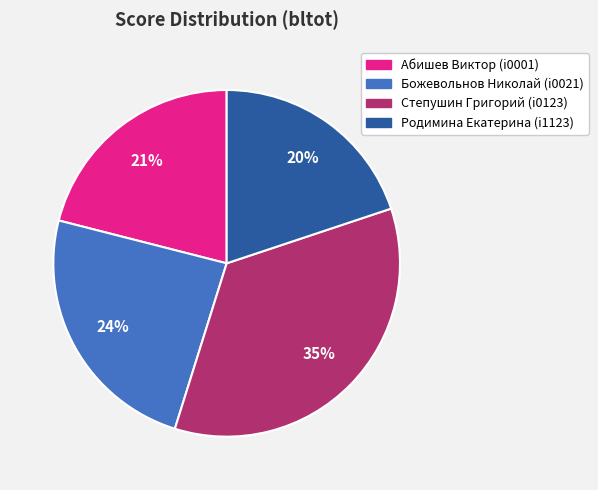

Which slice is the smallest?

Родимина Екатерина (i1123)